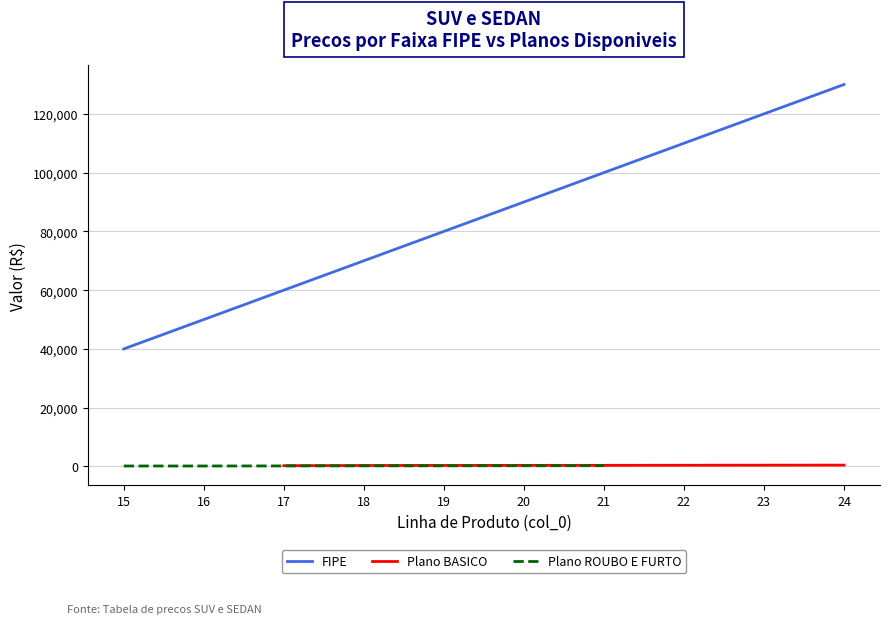

At which label does Plano ROUBO E FURTO reach its peak?

21